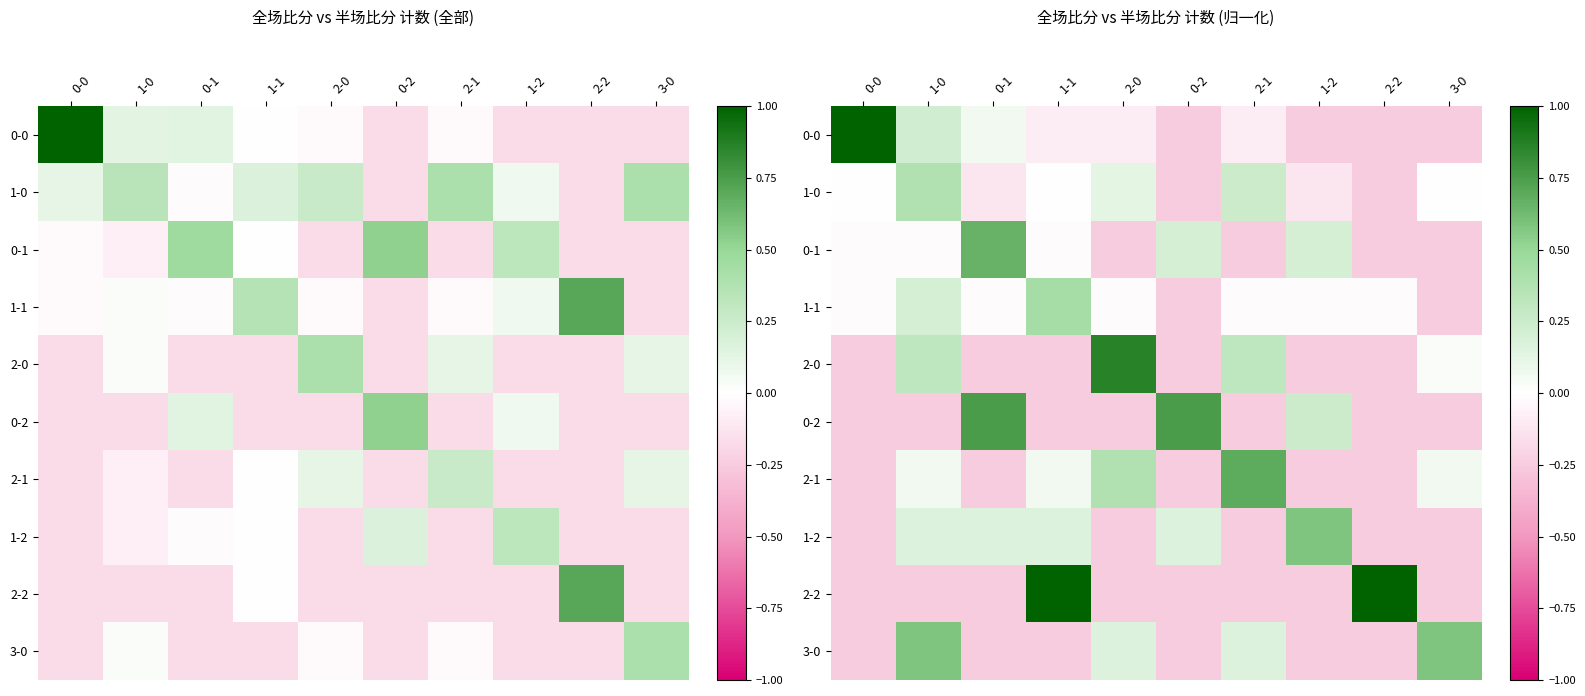

The 1-0 series shows 0.1 at 2-0. True or false?

True